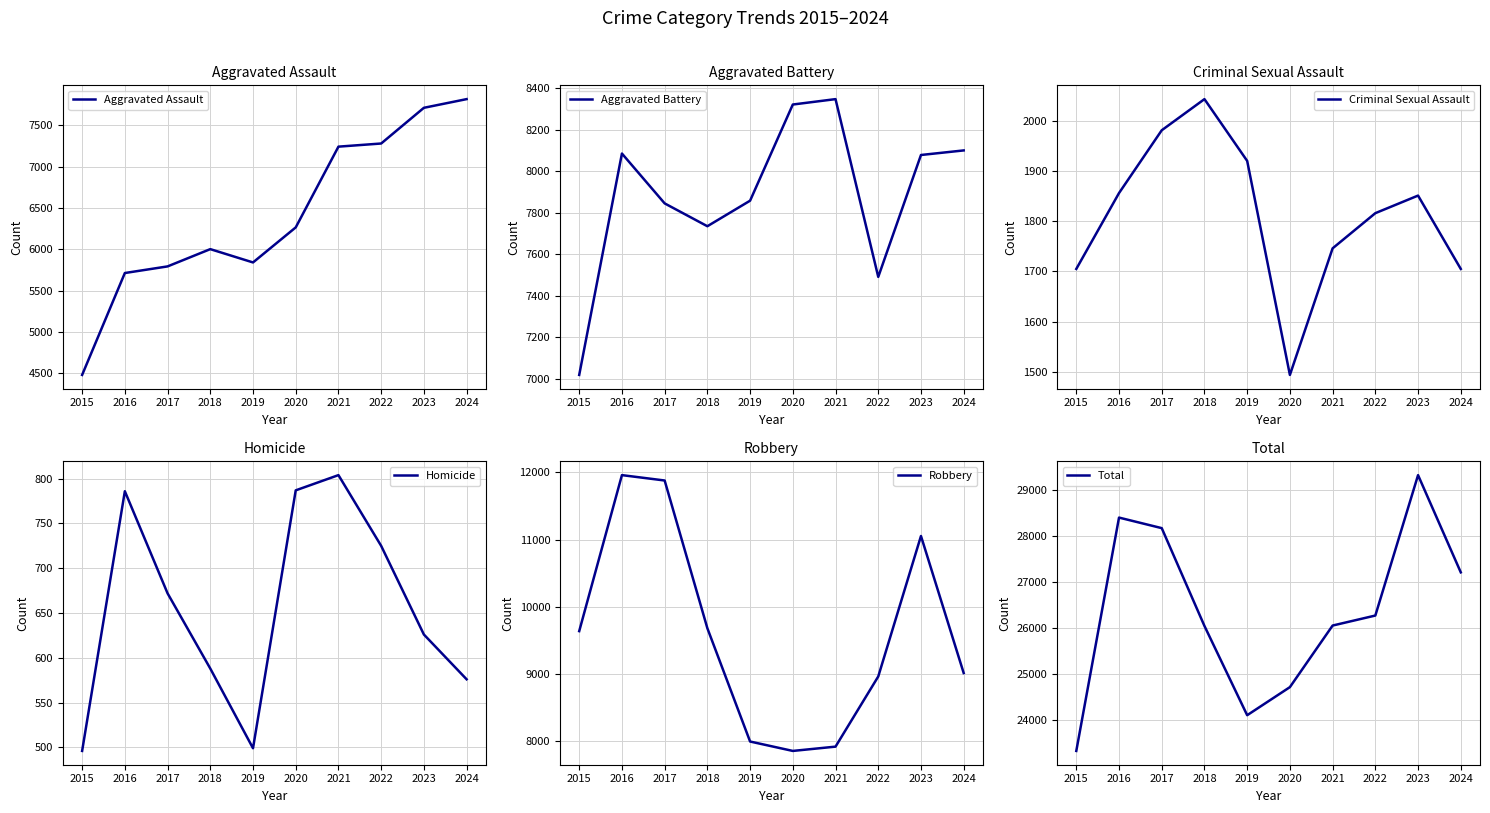

Reading right to left, transcribe all the data shown in this chart.

Aggravated Assault: 7817	7712	7280	7242	6265	5841	6002	5793	5713	4480
Aggravated Battery: 8100	8078	7491	8347	8321	7858	7735	7845	8085	7019
Criminal Sexual Assault: 1705	1851	1816	1746	1494	1920	2043	1981	1856	1705
Homicide: 576	626	725	804	787	499	588	672	786	496
Robbery: 9014	11054	8963	7919	7855	7995	9681	11880	11960	9638
Total: 27212	29321	26275	26058	24722	24113	26049	28171	28400	23338